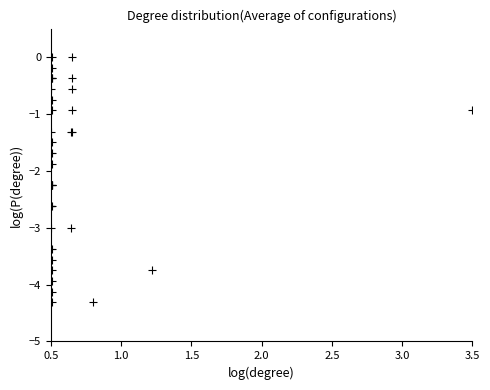

What Y value in the scatter plot is closest to -2?

-1.9